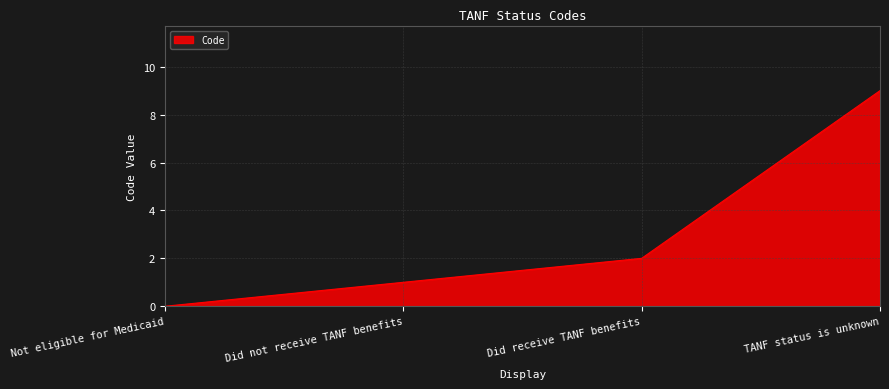

How many lines are shown in the chart?

1